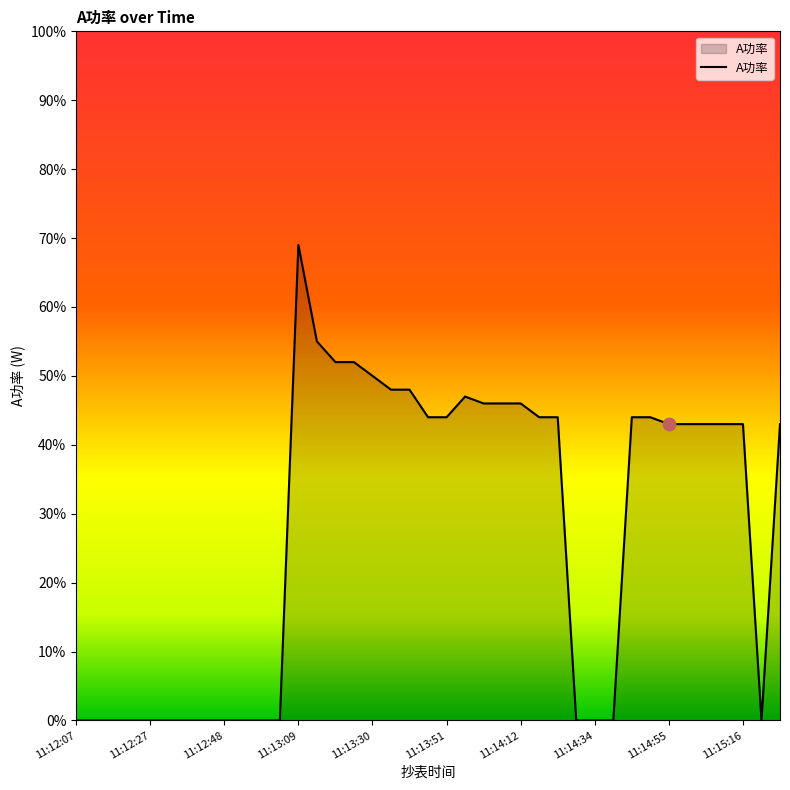

What is the maximum value shown in the chart?

69